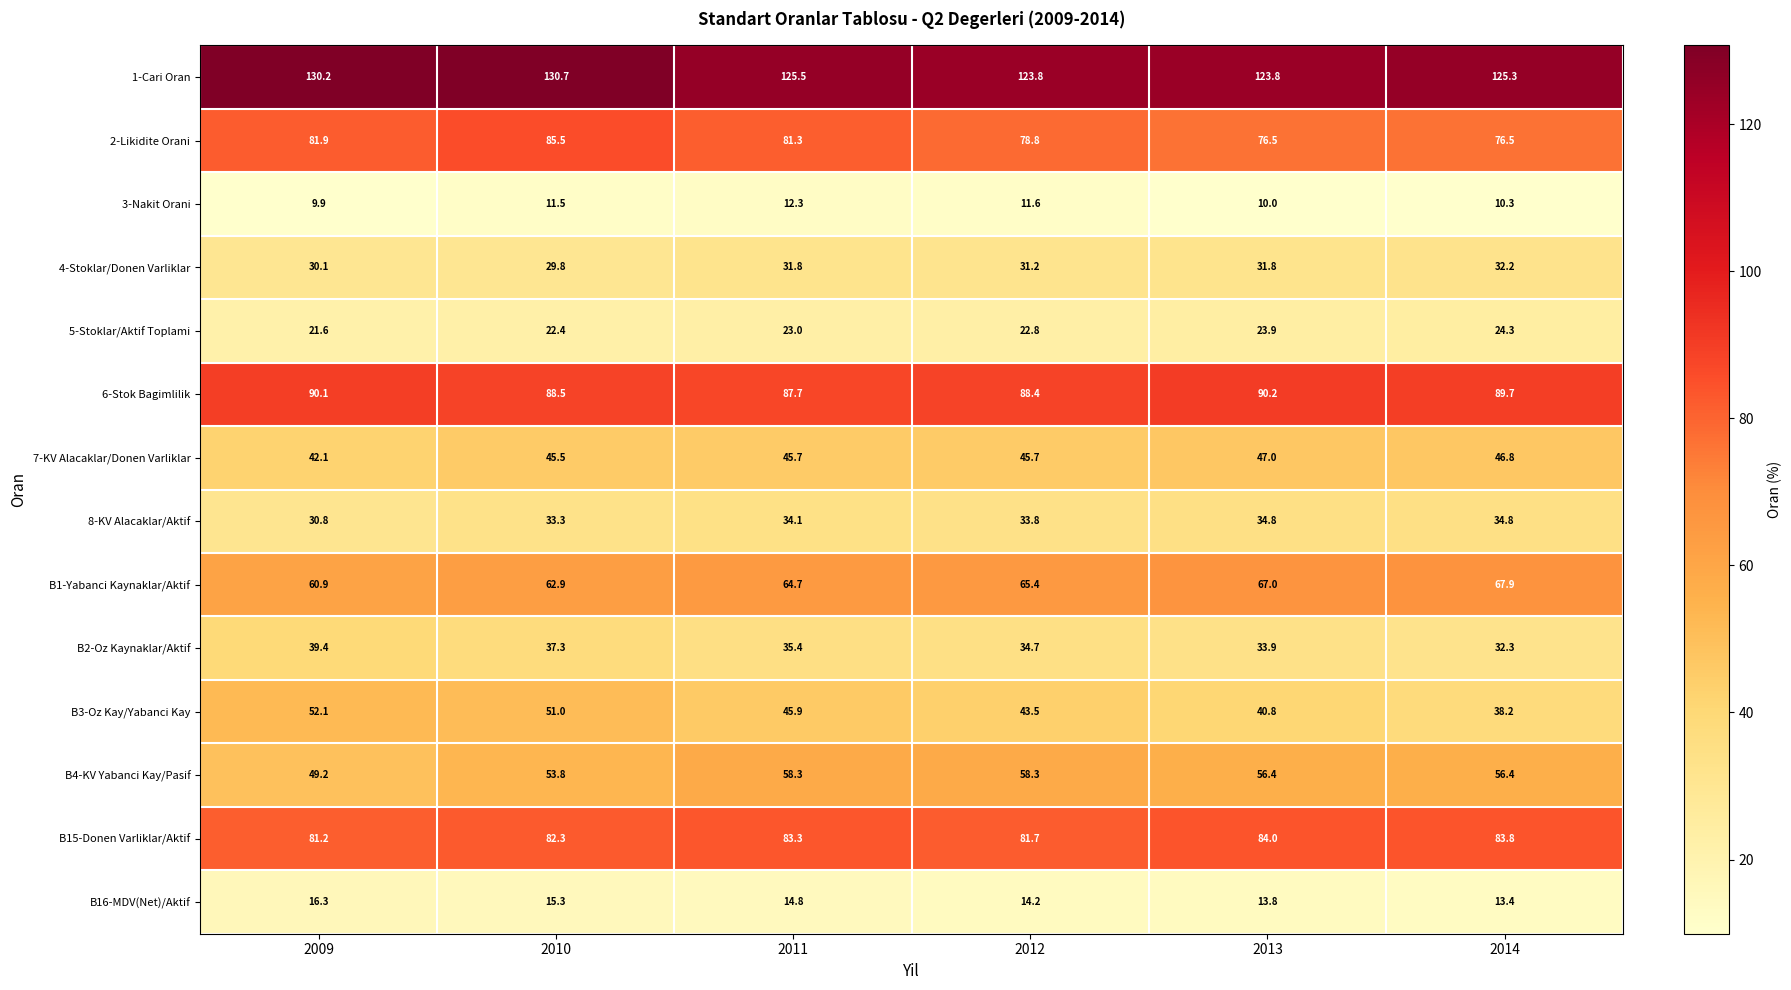

Where does the B16-MDV(Net)/Aktif series first go above 14?

2009